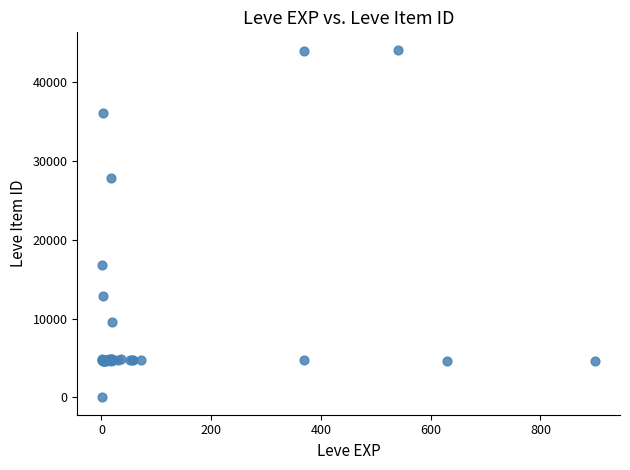

What Y value in the scatter plot is closest to 22050?

16734